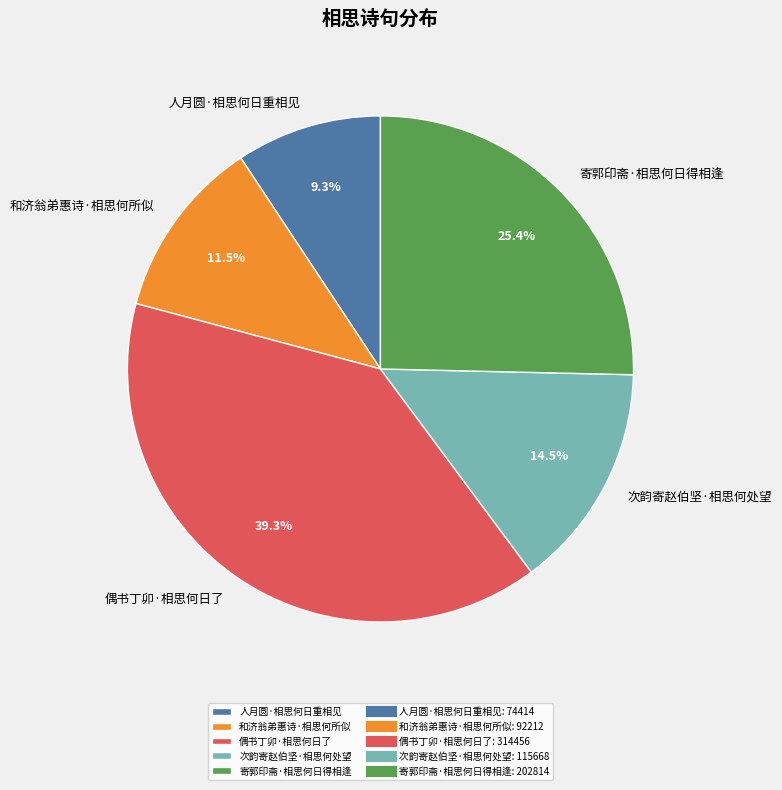

Is the sum of 和济翁弟惠诗·相思何所似 and 人月圆·相思何日重相见 greater than half?

No